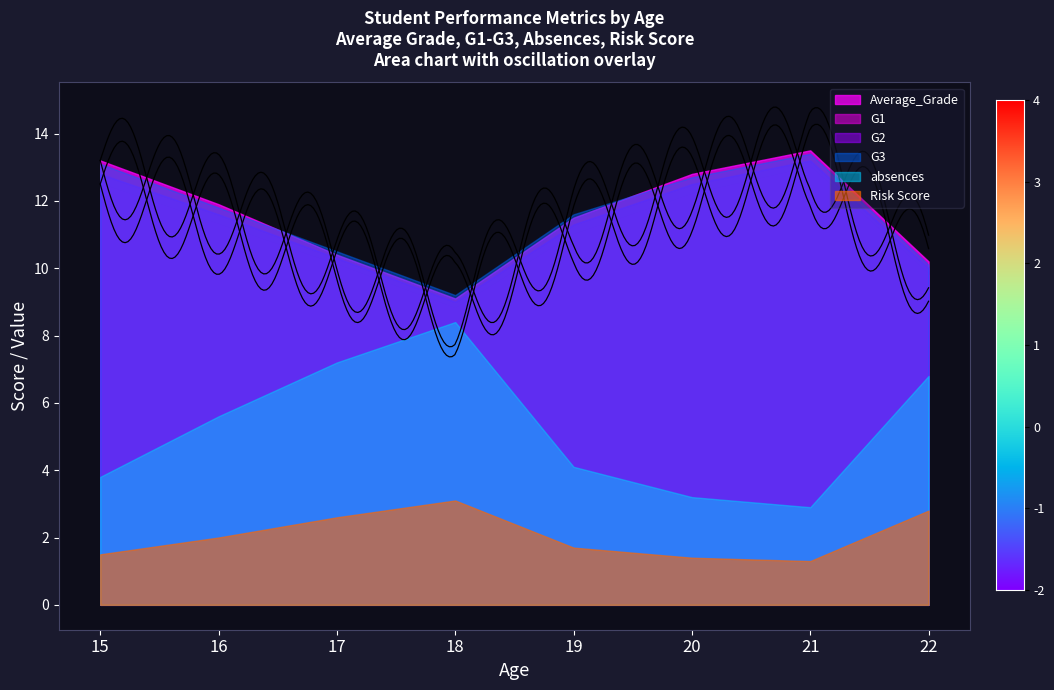

What is the value of the G2 point at the 7th from the left?

13.1